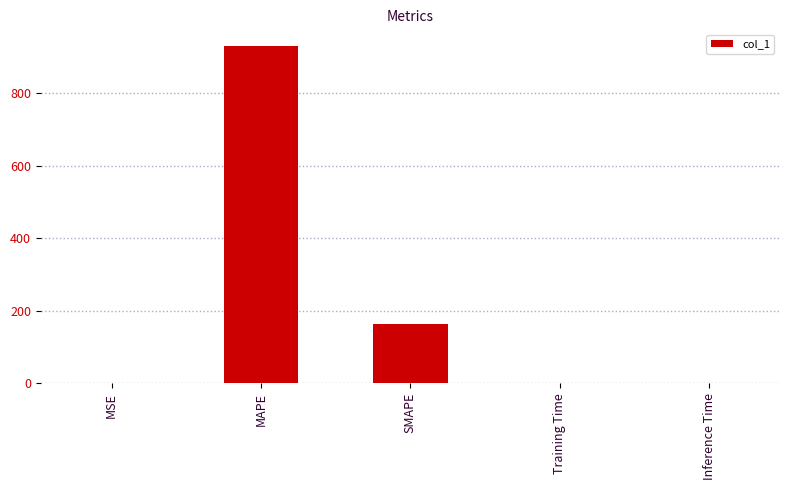

Between MAPE and MSE, which is larger?

MAPE